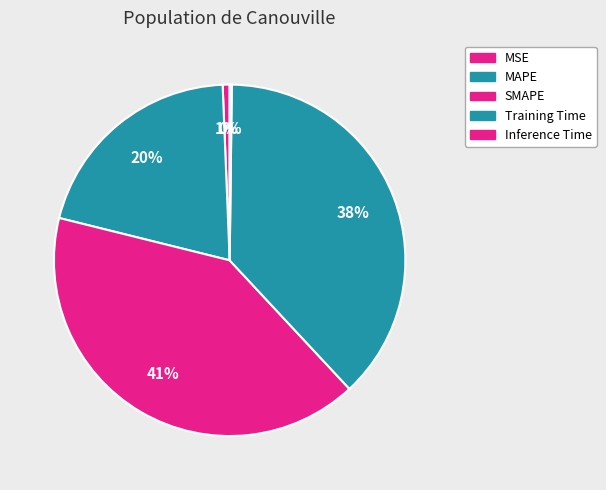

To the nearest percent, what is the difference between the MAPE and Inference Time slice percentages?

20%